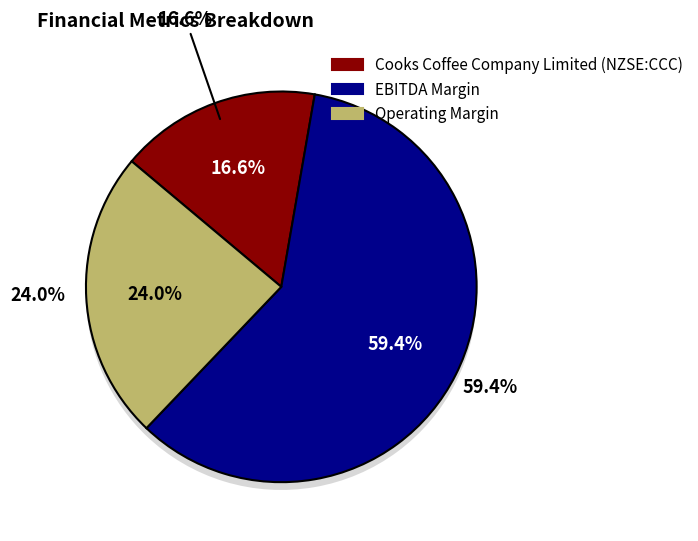

Does any single category account for the majority?

Yes